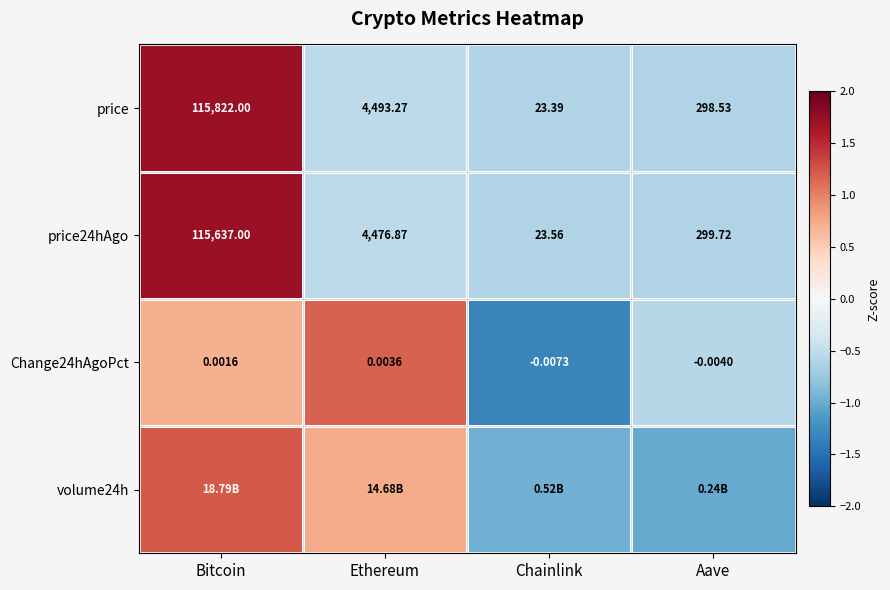

How many data points in price24hAgo are less than 4476?

2